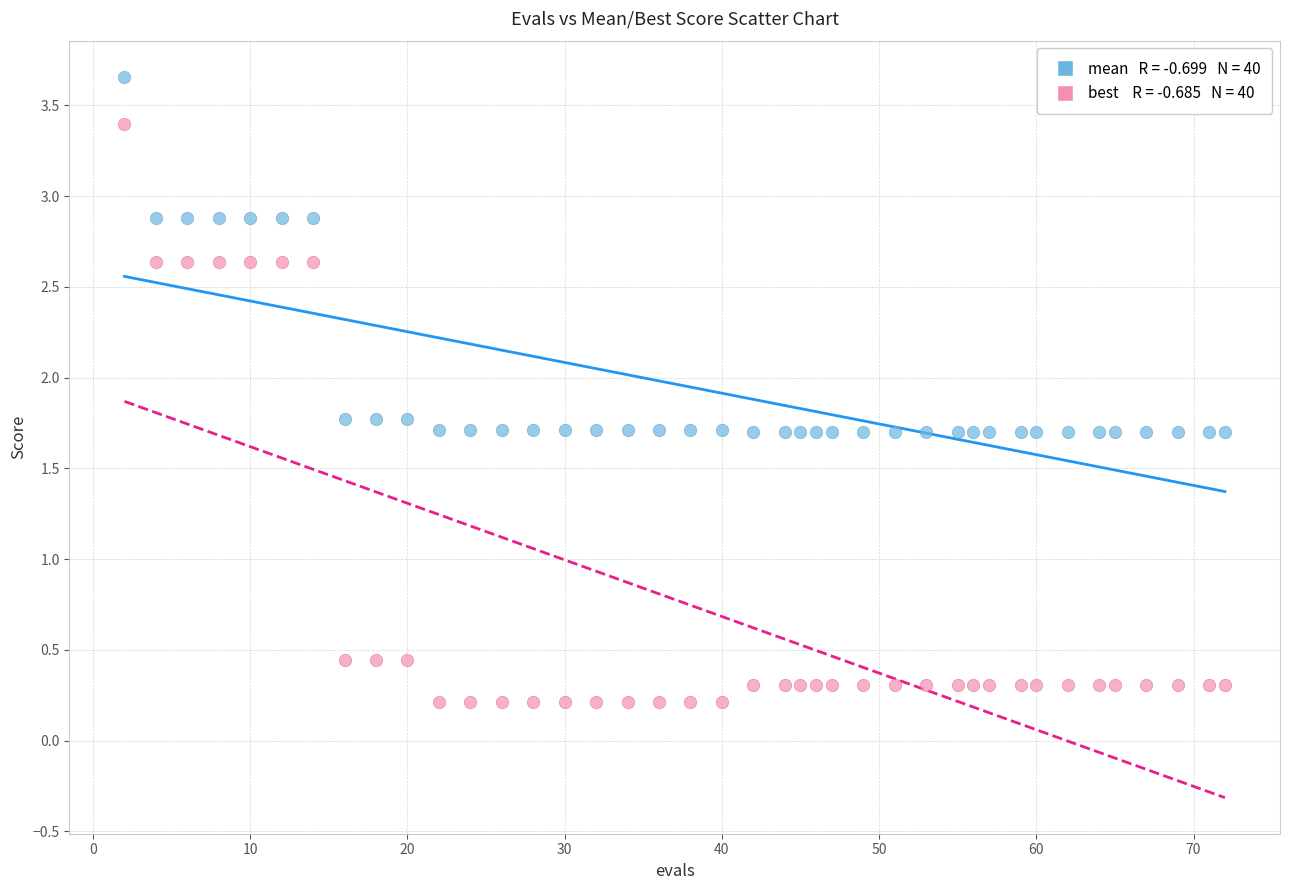

Across all data points, what is the range of Y values (max minus min)?

3.4